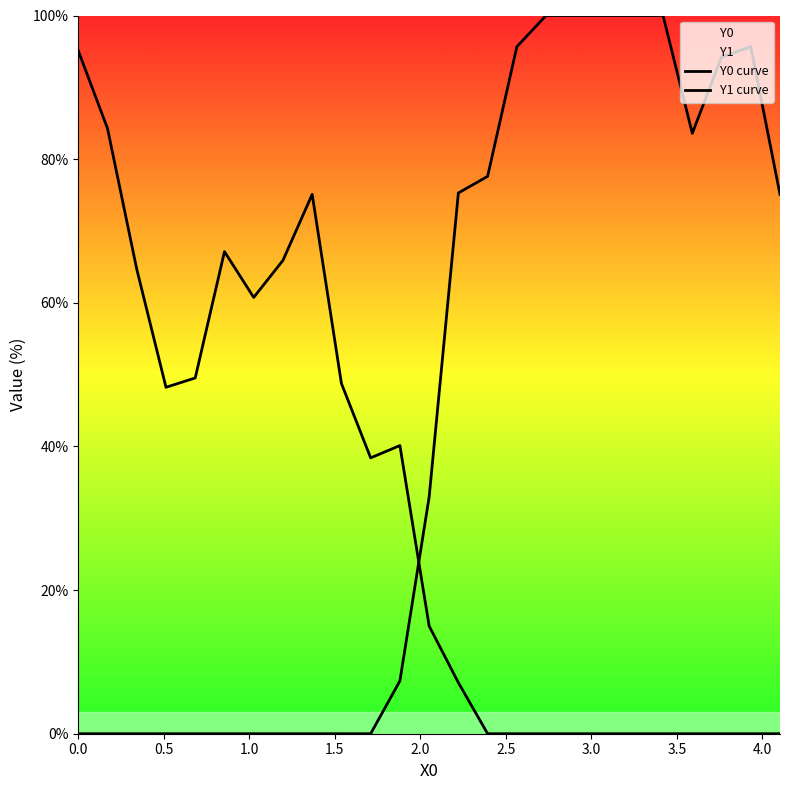

How many data points in Y1 curve are less than 32?

12